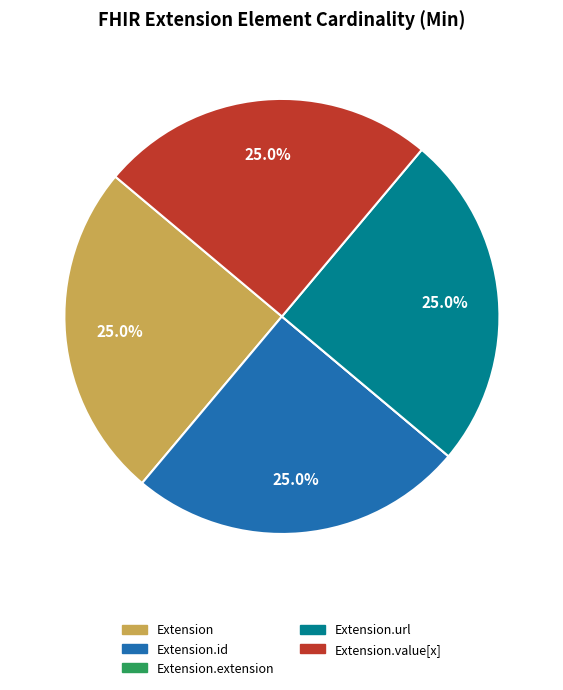

Is there a majority slice in this chart?

No